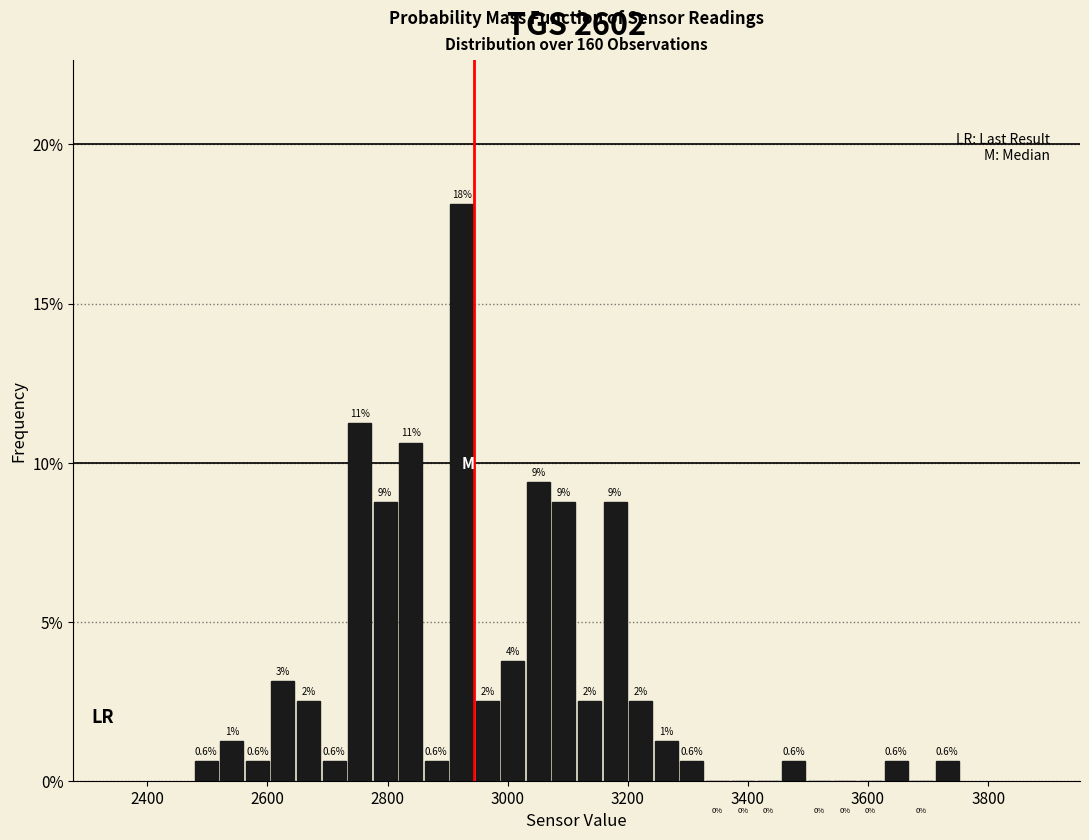

Around what value on the x-axis is the tallest bar? Give the approximate position of its centre, as read against the axis.

2920